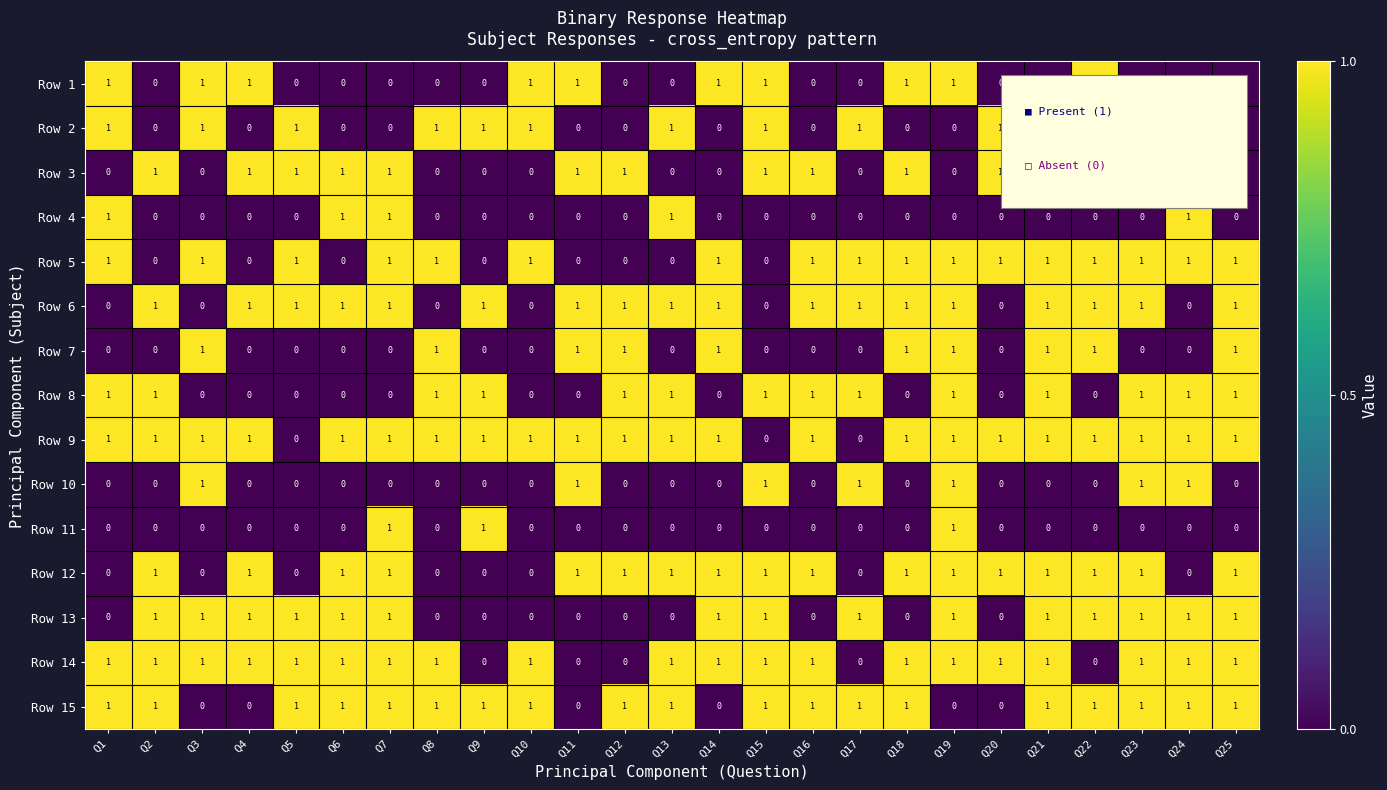

The Row 3 series shows 1 at Q4. True or false?

True